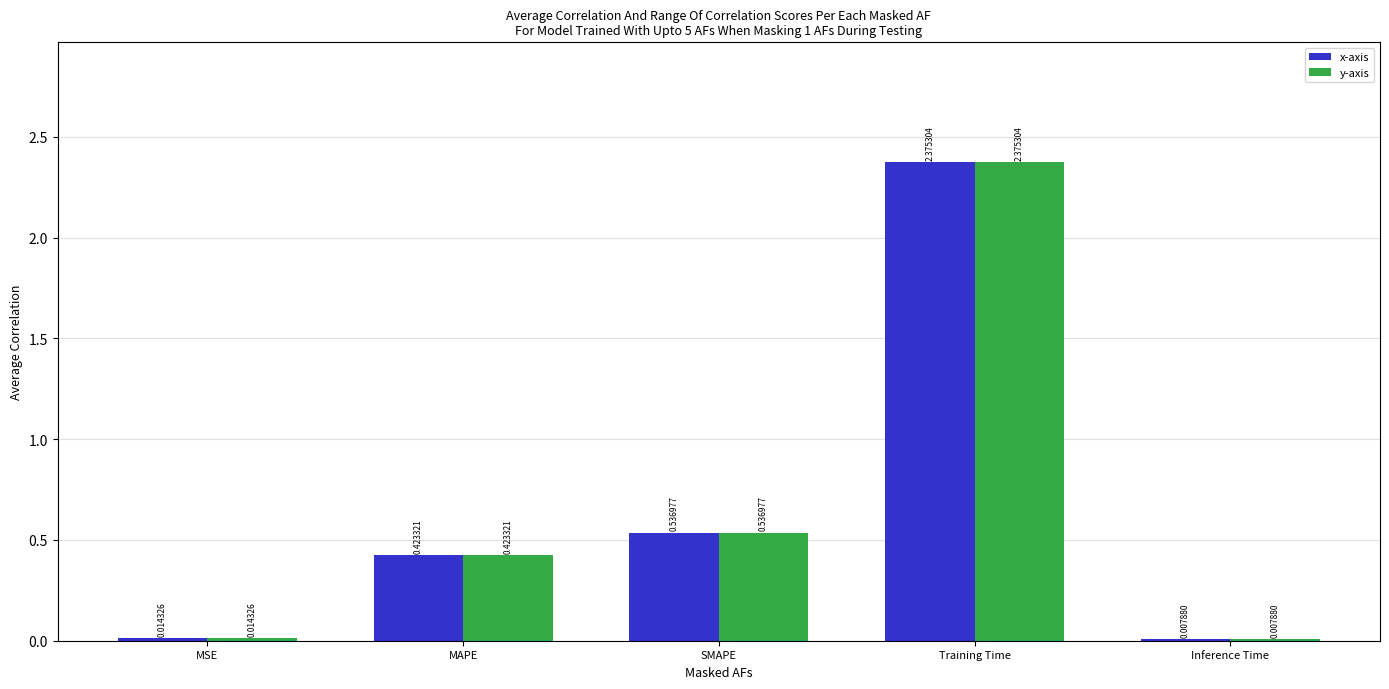

Where is y-axis nearest to the value 1?

SMAPE